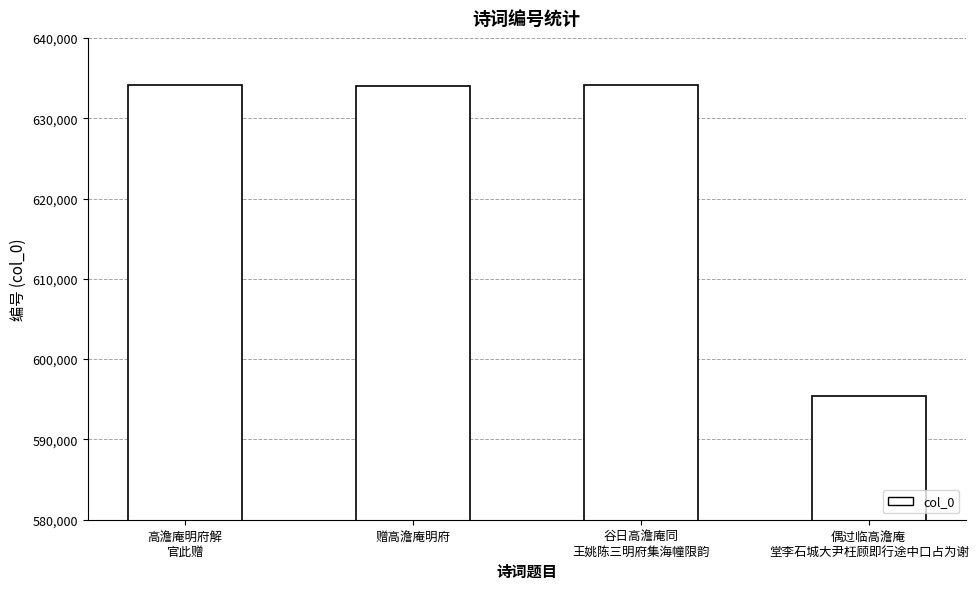

What is the sum of all values?

2497815